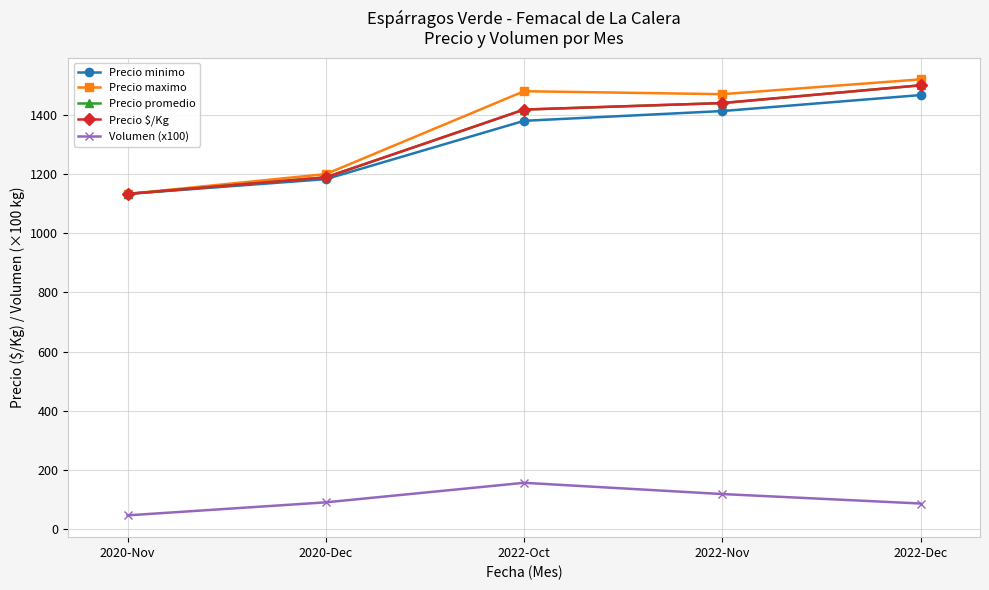

True or false: Precio maximo and Precio $/Kg cross at least once.

False